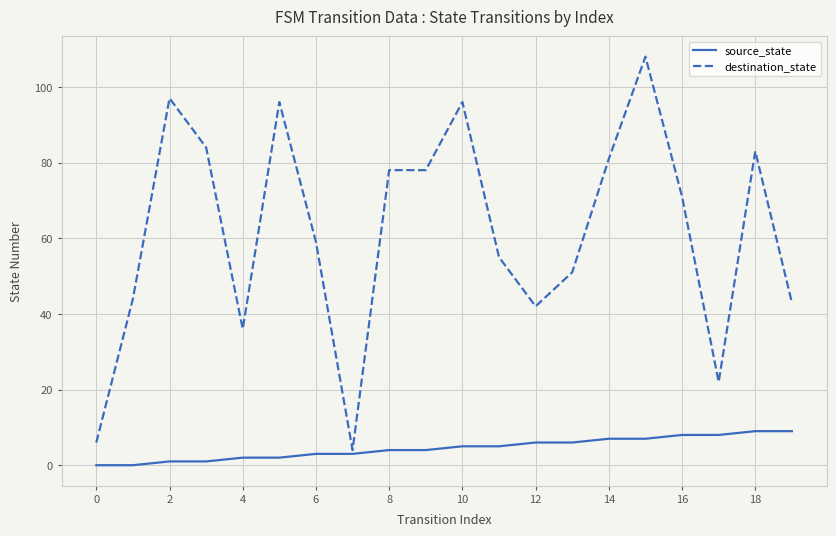

True or false: source_state and destination_state intersect in this chart.

False